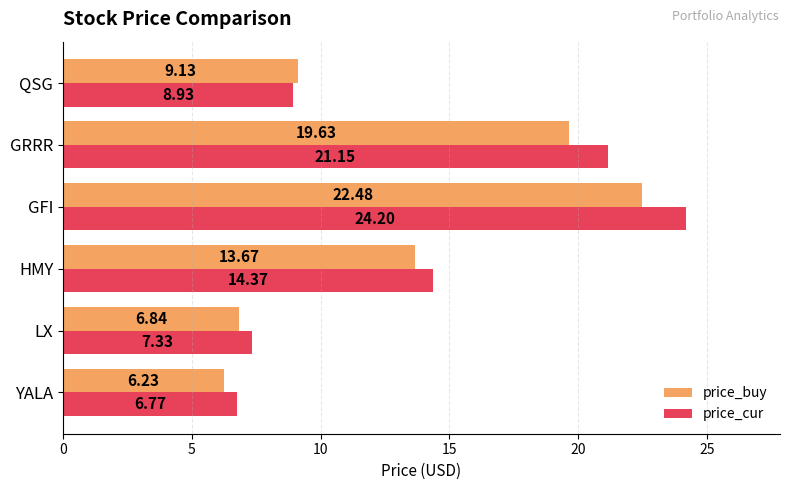

What are all the series names shown in the legend?

price_buy, price_cur